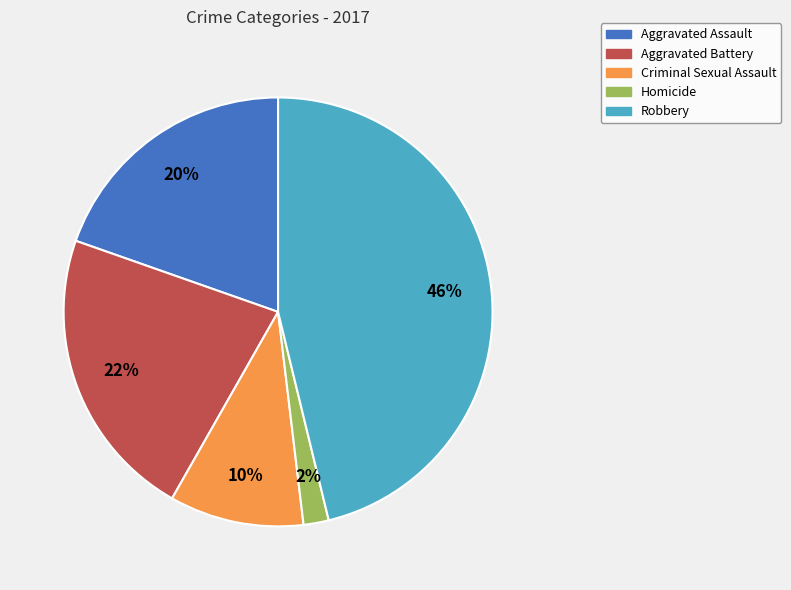

Is it true that Aggravated Assault is 29% of the pie?

False